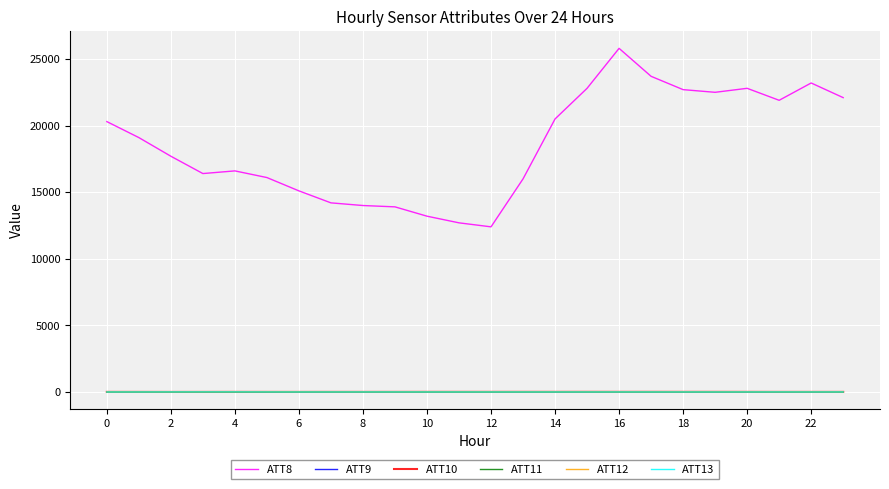

Which series has the largest range (max minus min)?

ATT8